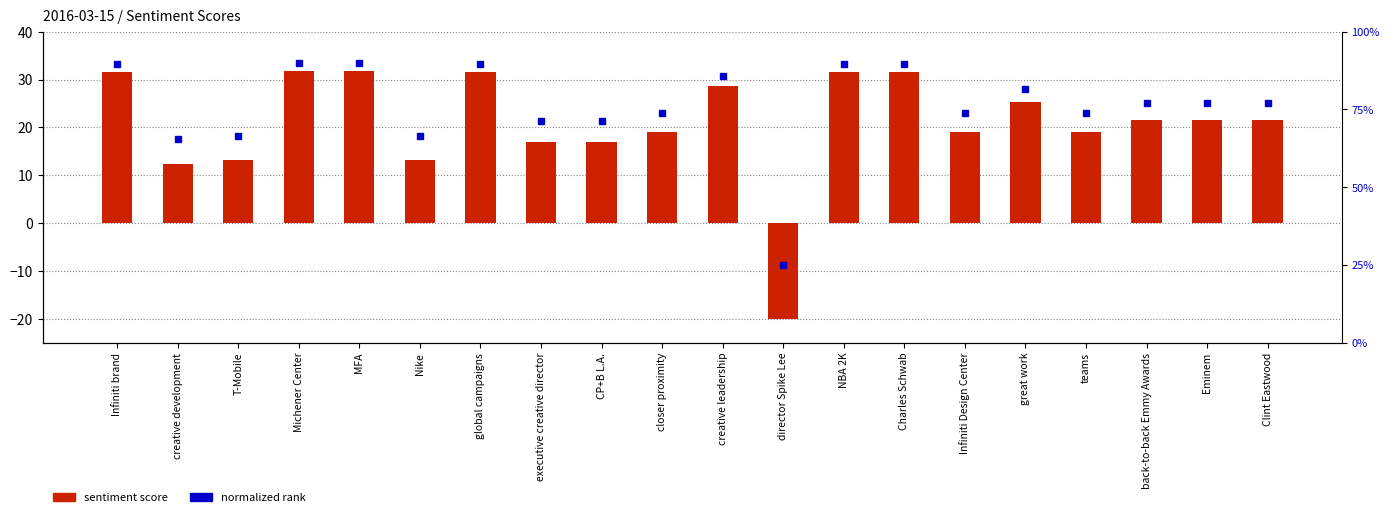

Rank the categories by sentiment score value from highest to lowest.

Michener Center, MFA, Infiniti brand, global campaigns, NBA 2K, Charles Schwab, creative leadership, great work, back-to-back Emmy Awards, Eminem, Clint Eastwood, closer proximity, Infiniti Design Center, teams, executive creative director, CP+B L.A., T-Mobile, Nike, creative development, director Spike Lee